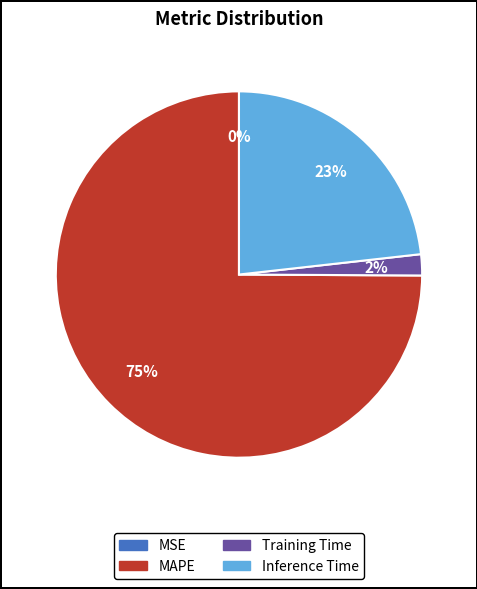

To the nearest percent, what is the difference between the largest and smallest slice percentages?

75%